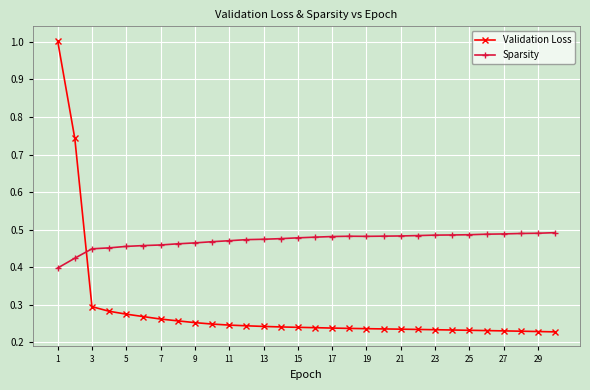

Rank the series by their maximum value, from lowest to highest.

Sparsity, Validation Loss